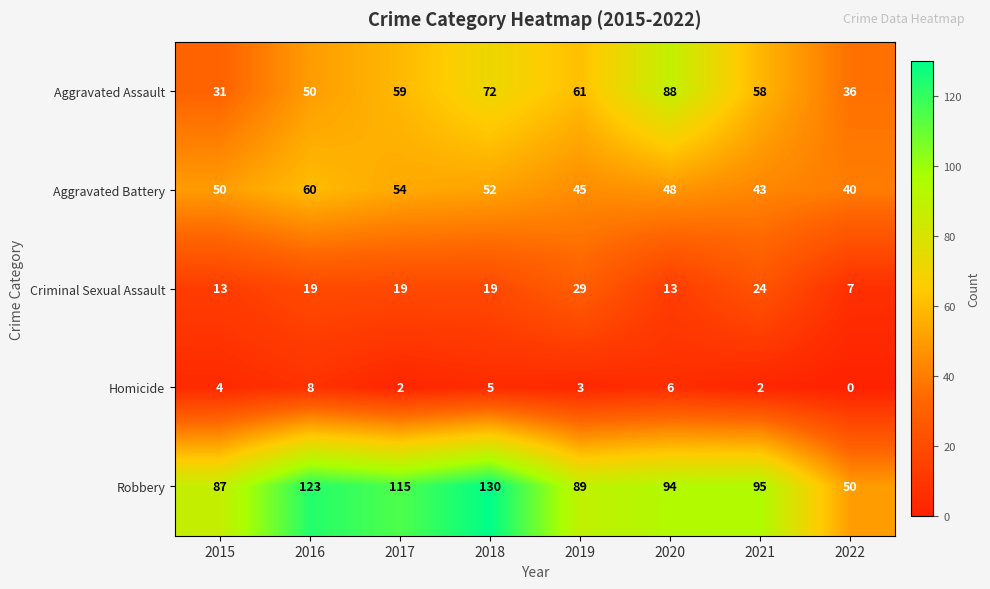

How many series are shown in this chart?

5